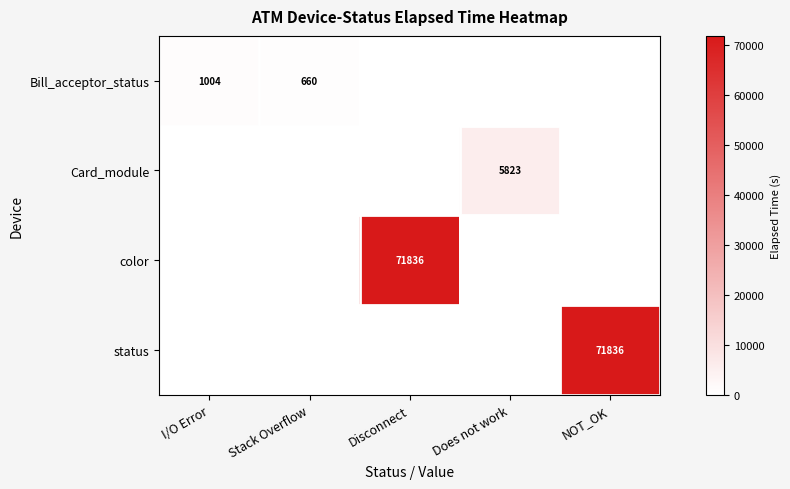

What is the total value across all series at Disconnect?

71836